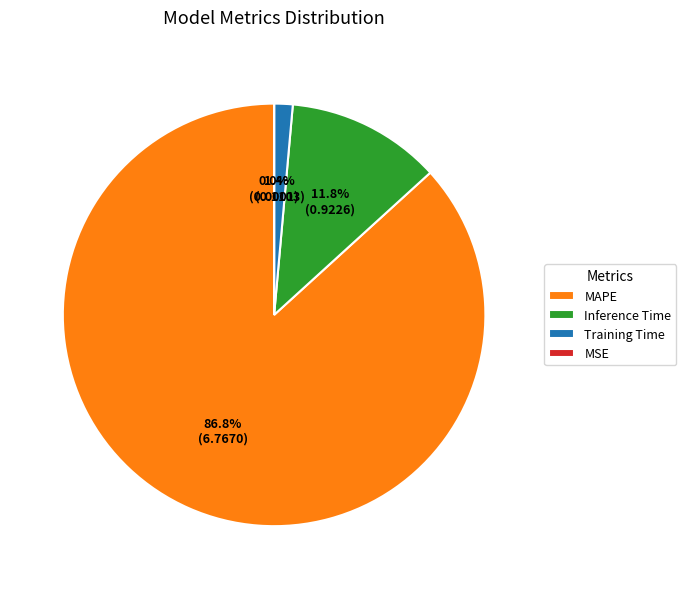

To the nearest percent, what is the average slice percentage?

25%